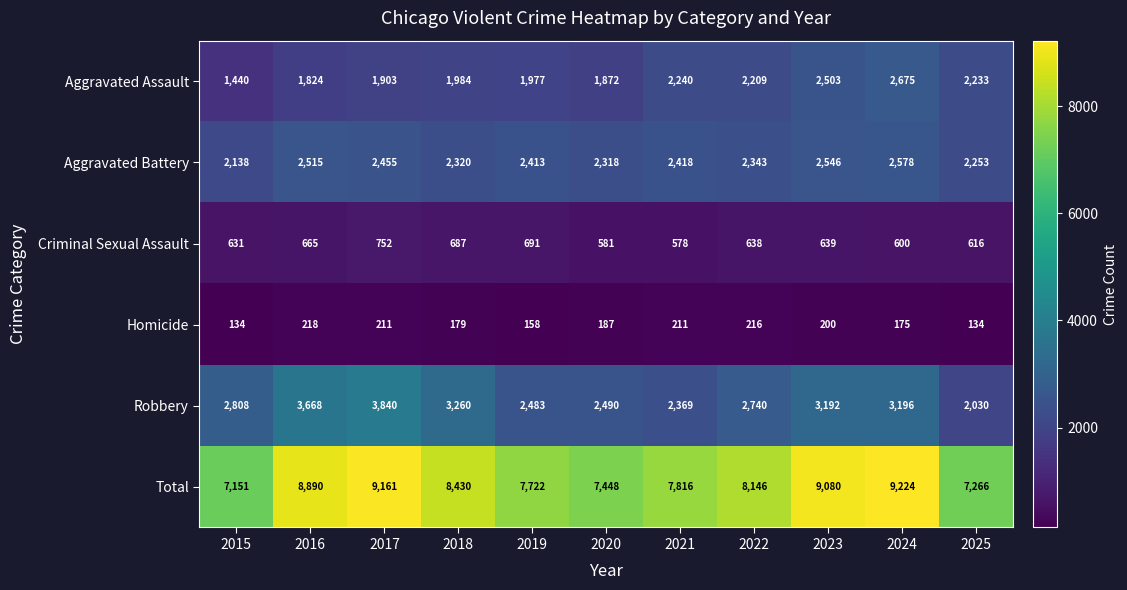

At which category is the sum across all series the highest?

2024